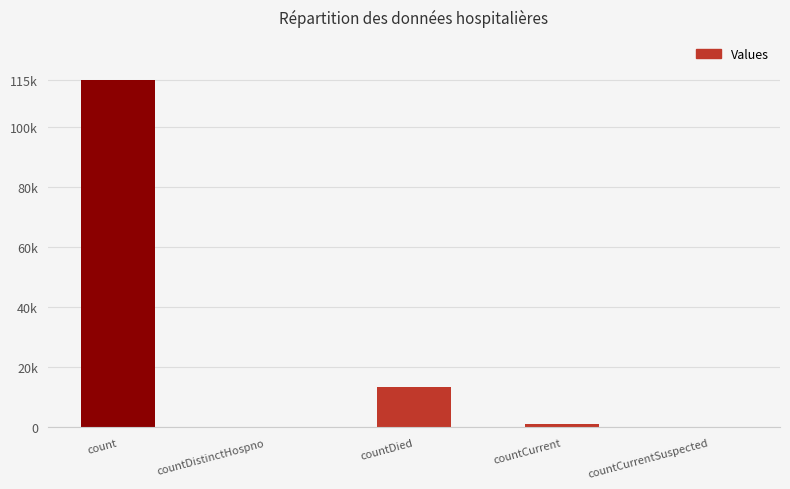

The chart shows a value of -35868 at countCurrentSuspected. True or false?

False